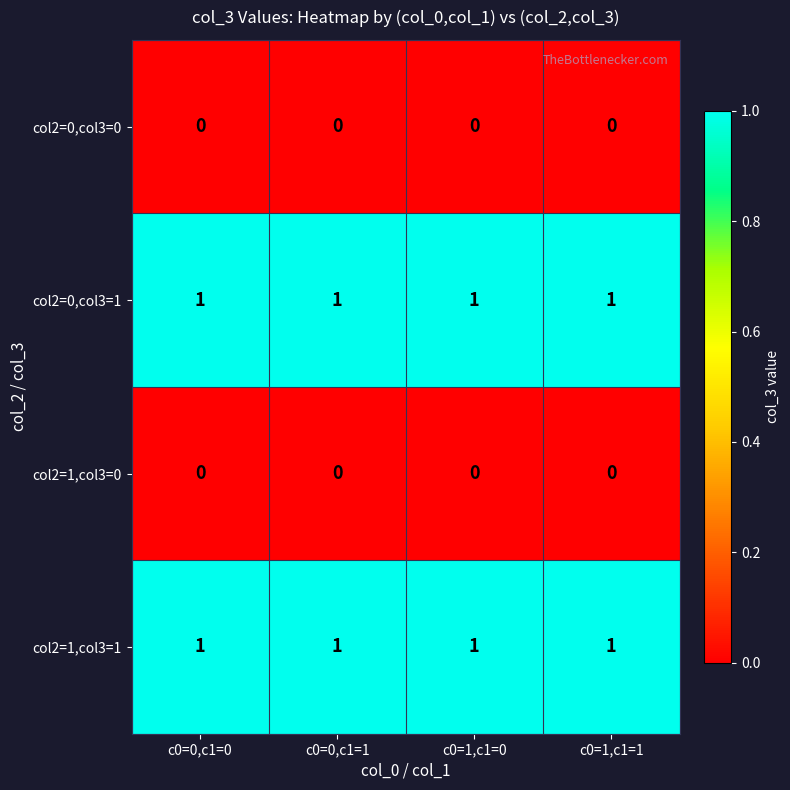

Is the value of col2=1,col3=1 at c0=0,c1=1 greater than the value of col2=1,col3=0 at c0=0,c1=0?

Yes